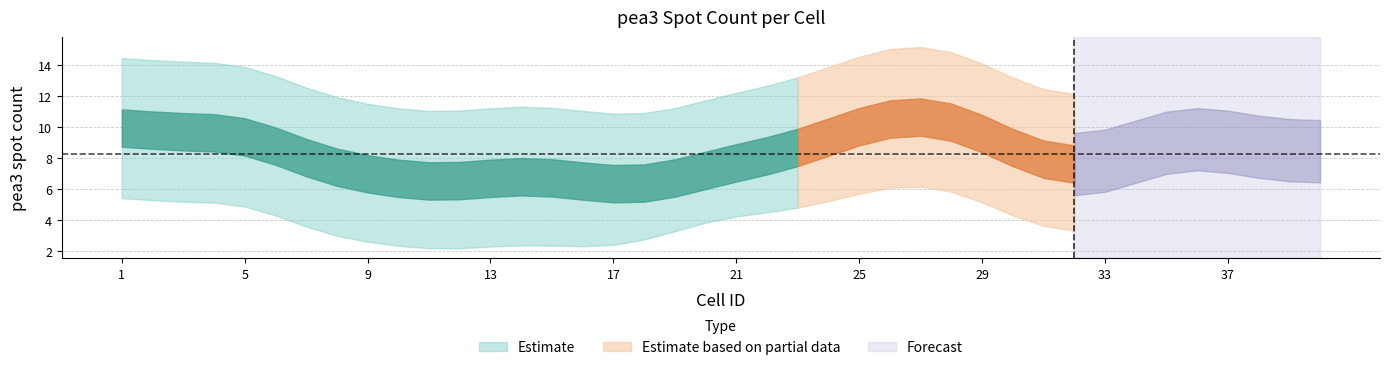

How many categories are shown in the chart?

40